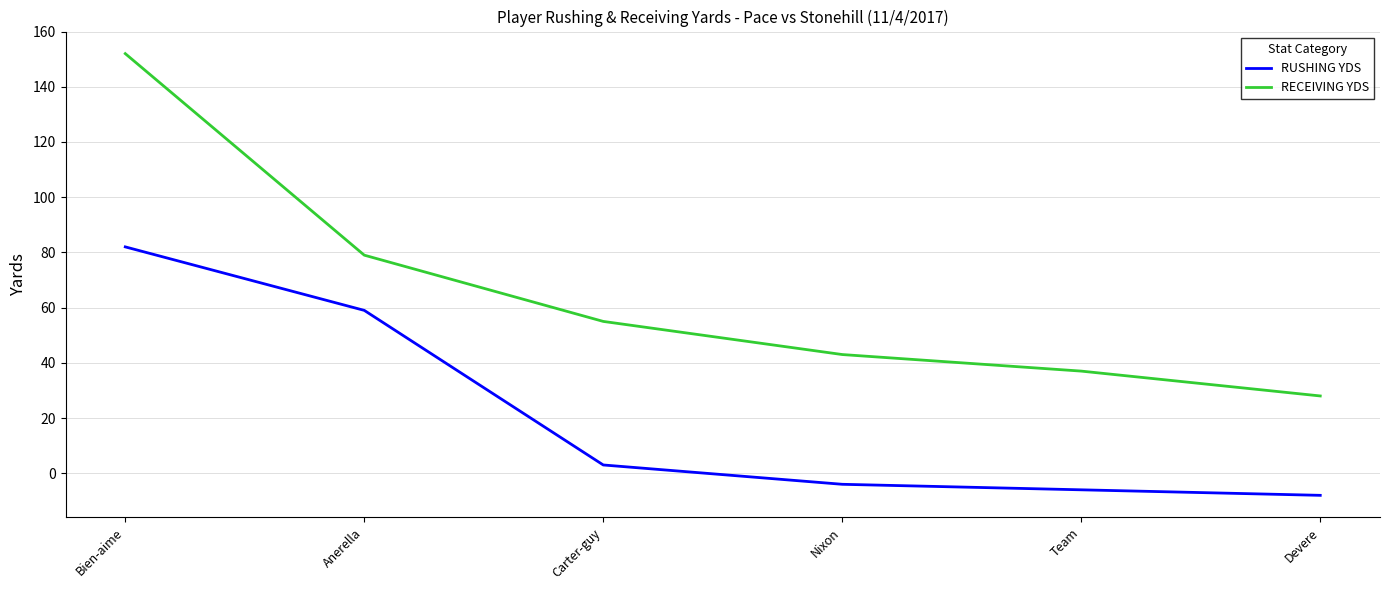

Rank the series by their average value, from lowest to highest.

RUSHING YDS, RECEIVING YDS